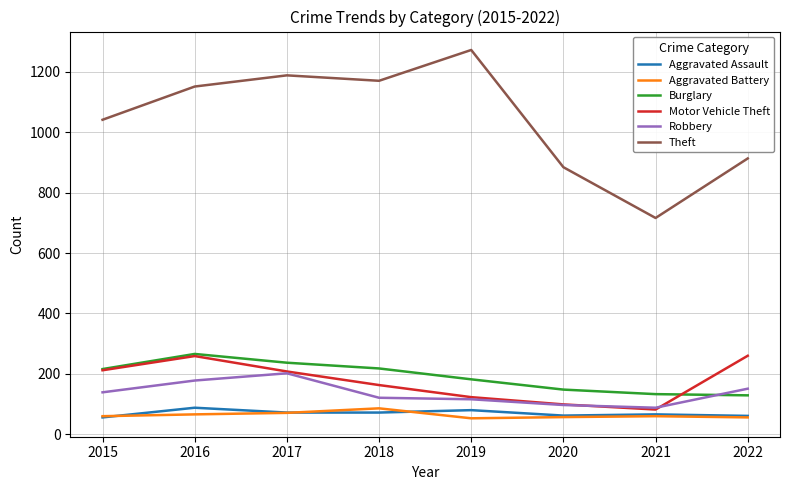

What are all the series names shown in the legend?

Aggravated Assault, Aggravated Battery, Burglary, Motor Vehicle Theft, Robbery, Theft